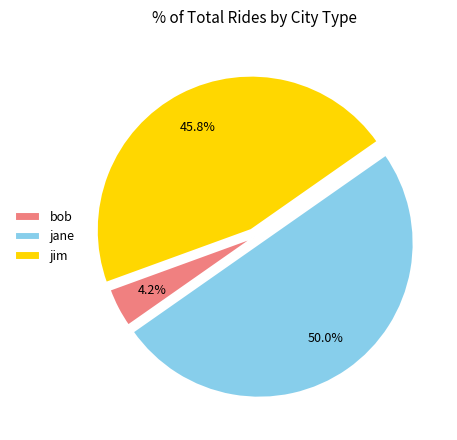

Which slice is the largest?

jane